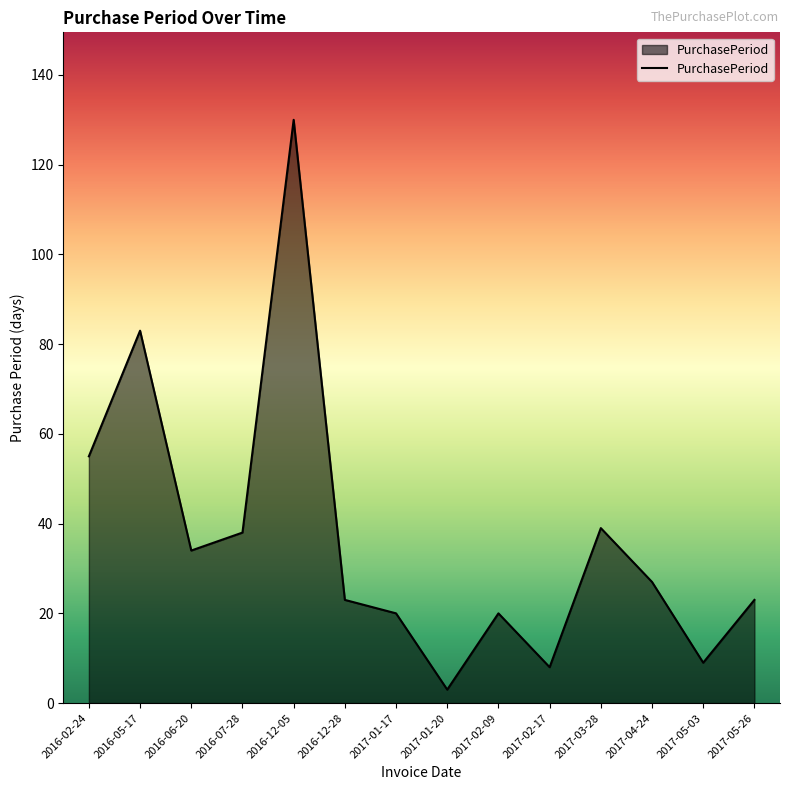

Which label corresponds to the largest value in the chart?

2016-12-05